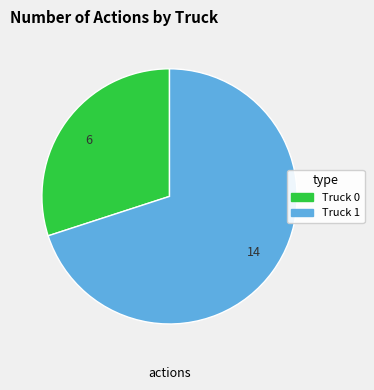

Which category has the smallest portion of the pie?

Truck 0